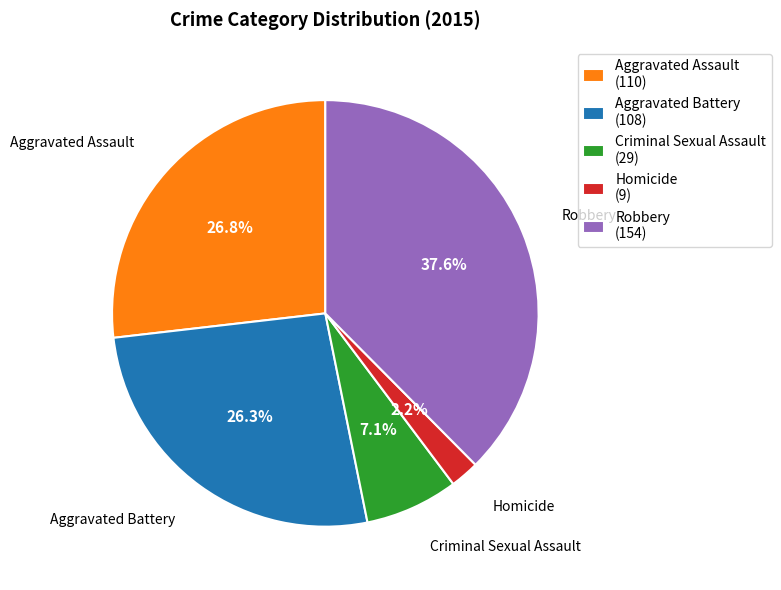

Approximately how many times larger is the value at Criminal Sexual Assault (29) compared to Homicide (9)?

3.2